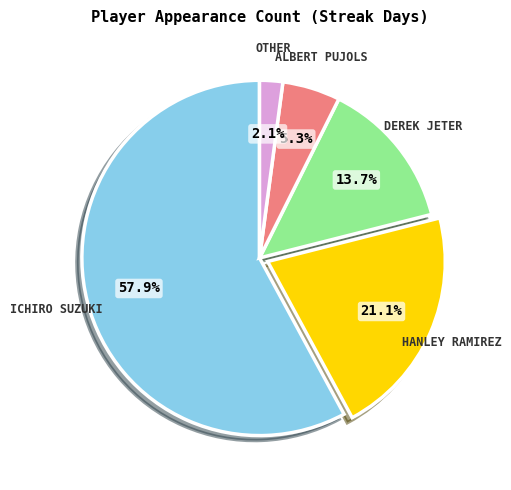

Is there any slice that represents more than half of the pie?

Yes